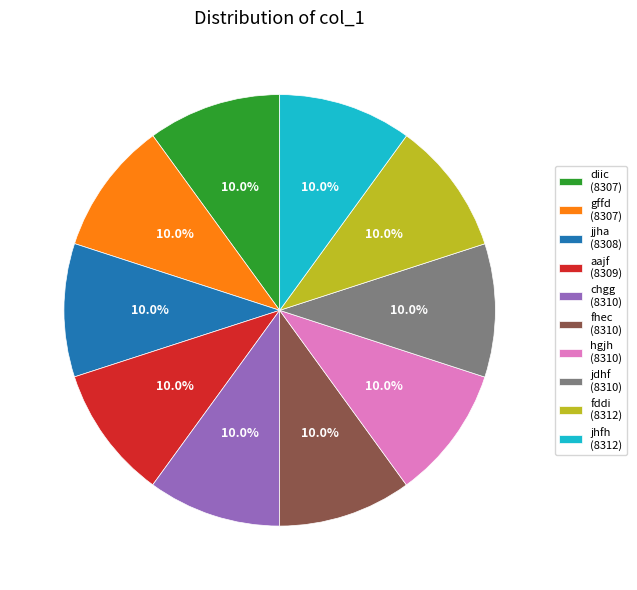

Is jjha the majority of the pie?

No